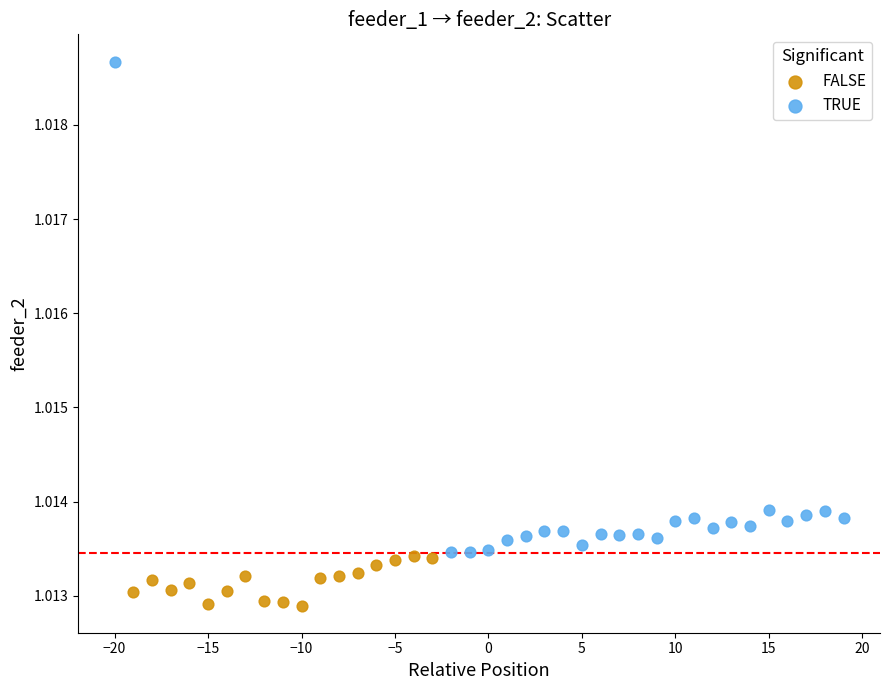

Which series has the largest Y range (max minus min)?

TRUE